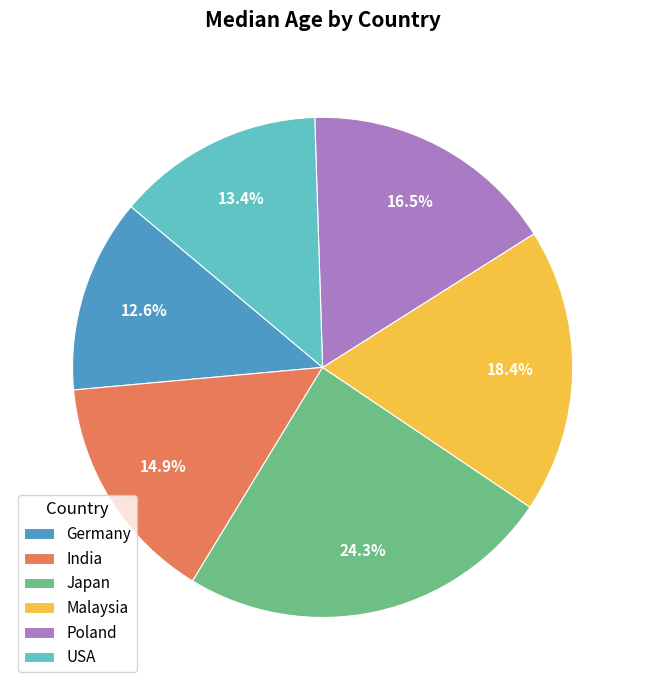

Rank the categories by value from lowest to highest.

Germany, USA, India, Poland, Malaysia, Japan